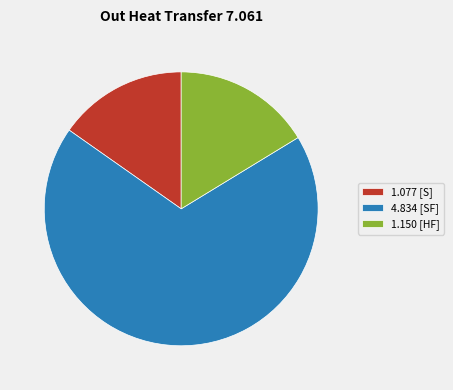

Approximately how many times larger is the value at 4.834 [SF] compared to 1.077 [S]?

4.5